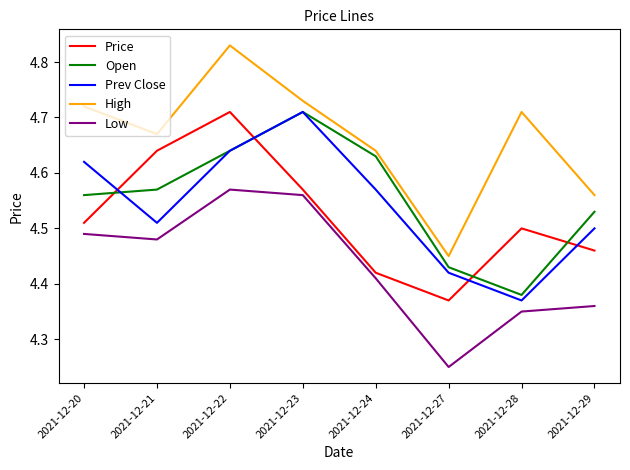

Which label corresponds to the largest value in the chart?

2021-12-22